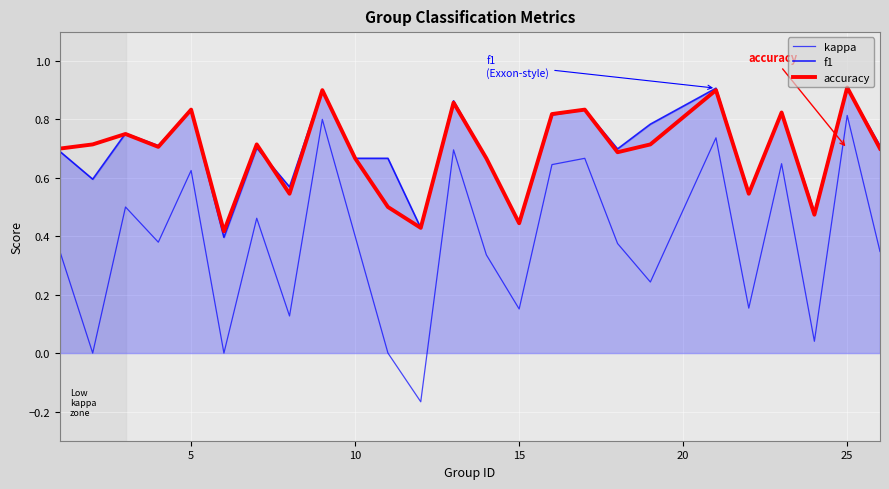

Does the chart display data point markers on the line(s)?

No